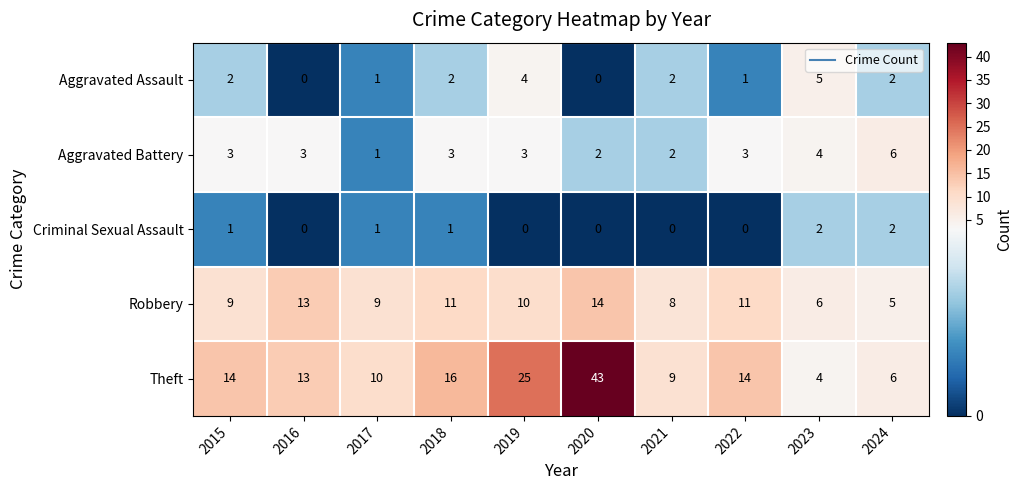

What is the highest value of the Robbery series?

14